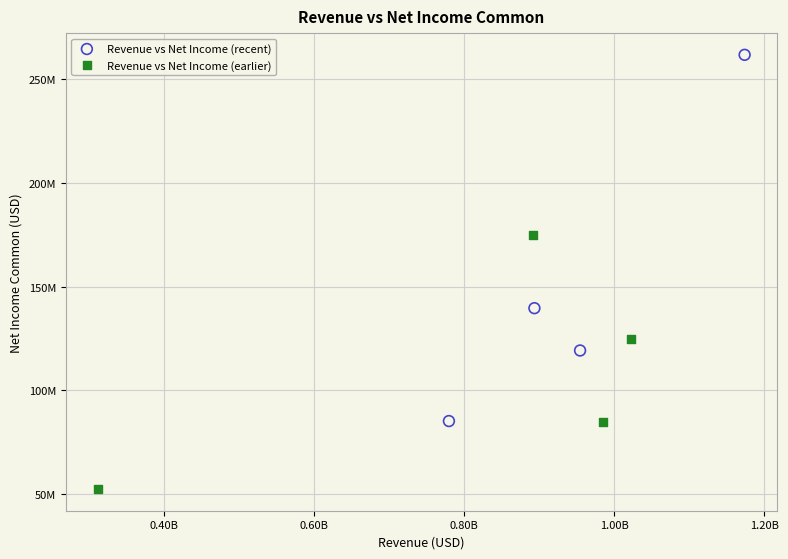

What are all the series names shown in the legend?

Revenue vs Net Income (recent), Revenue vs Net Income (earlier)